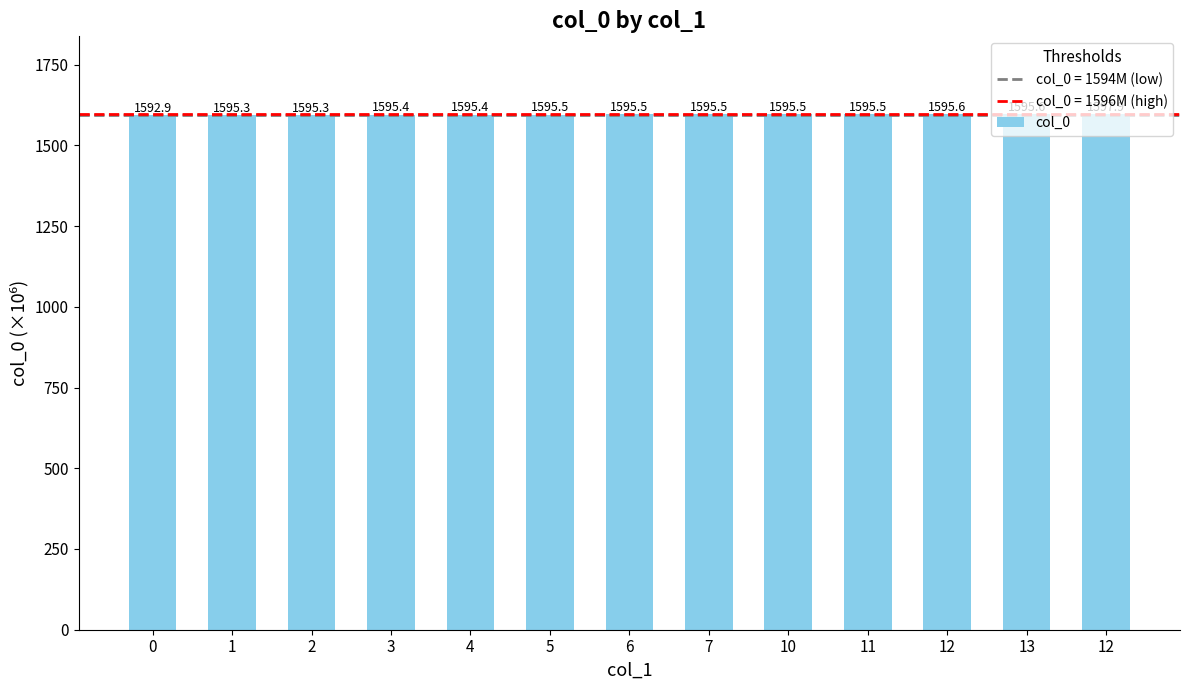

Approximately how many times larger is the value at 3 compared to 5?

1.0